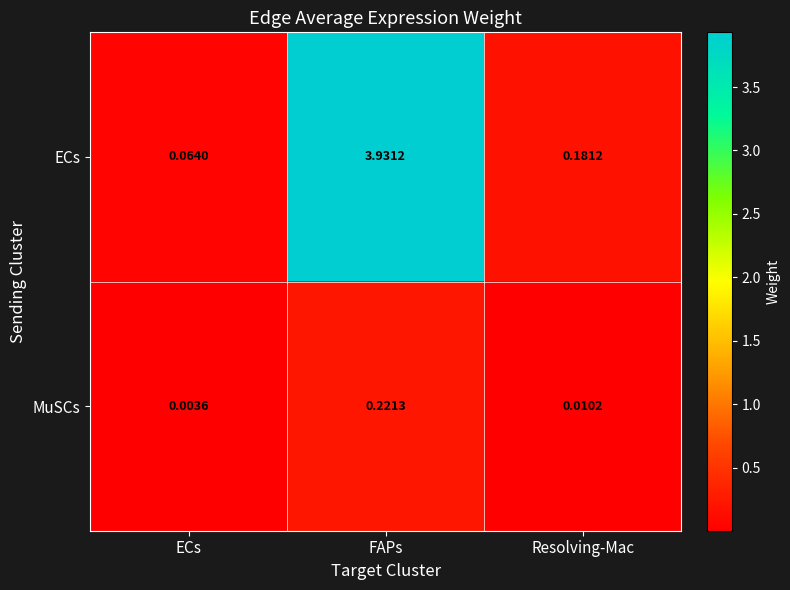

Between ECs and Resolving-Mac, which series saw the biggest shift?

ECs